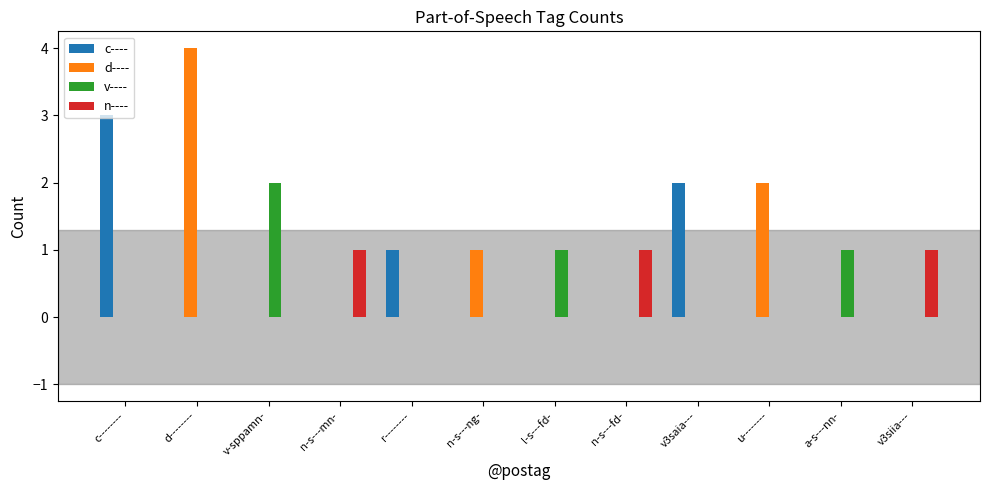

Count the number of categories in the chart.

12